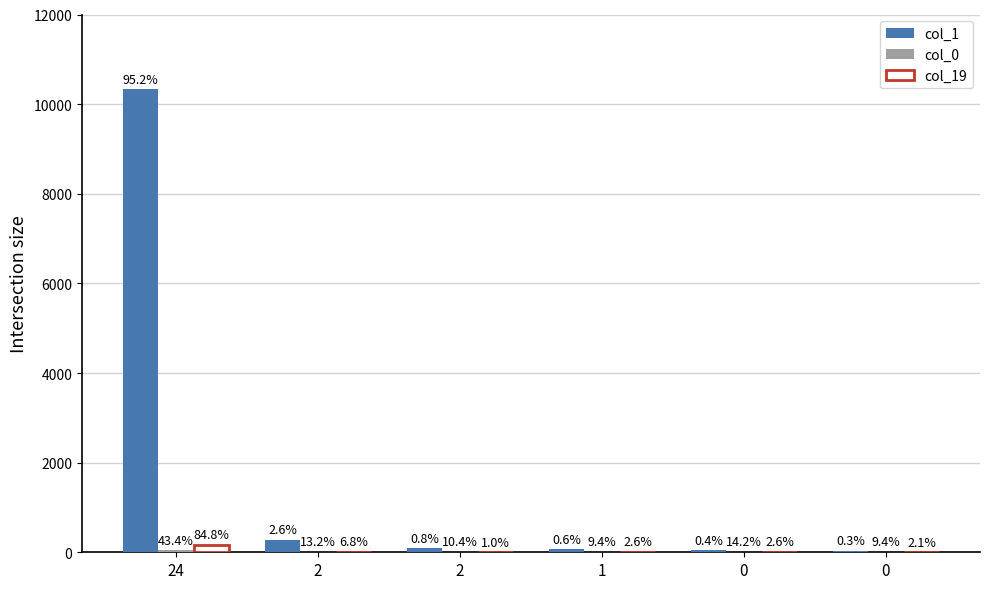

Is it true that col_0 equals 18 at 2?

False